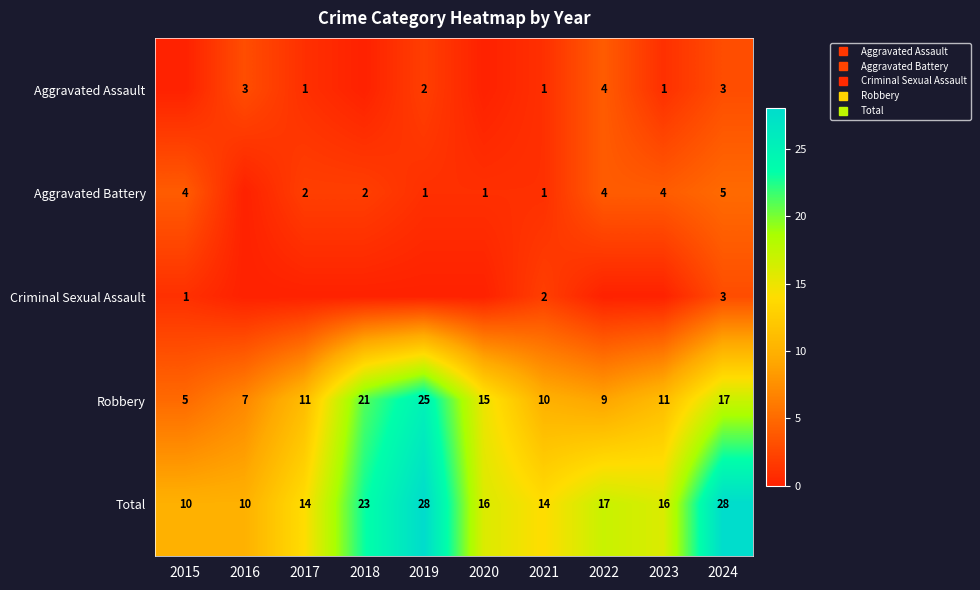

How many positive values does the Aggravated Assault series have?

7